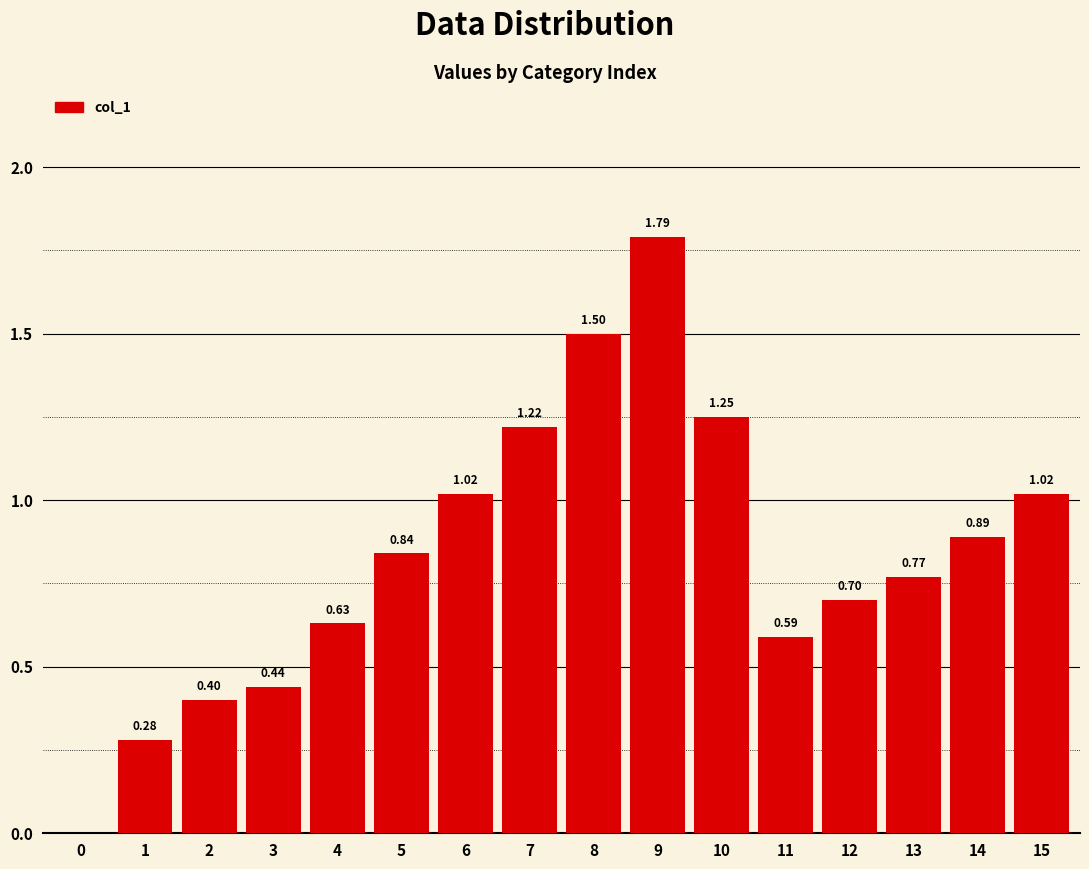

How many categories are shown in the chart?

16